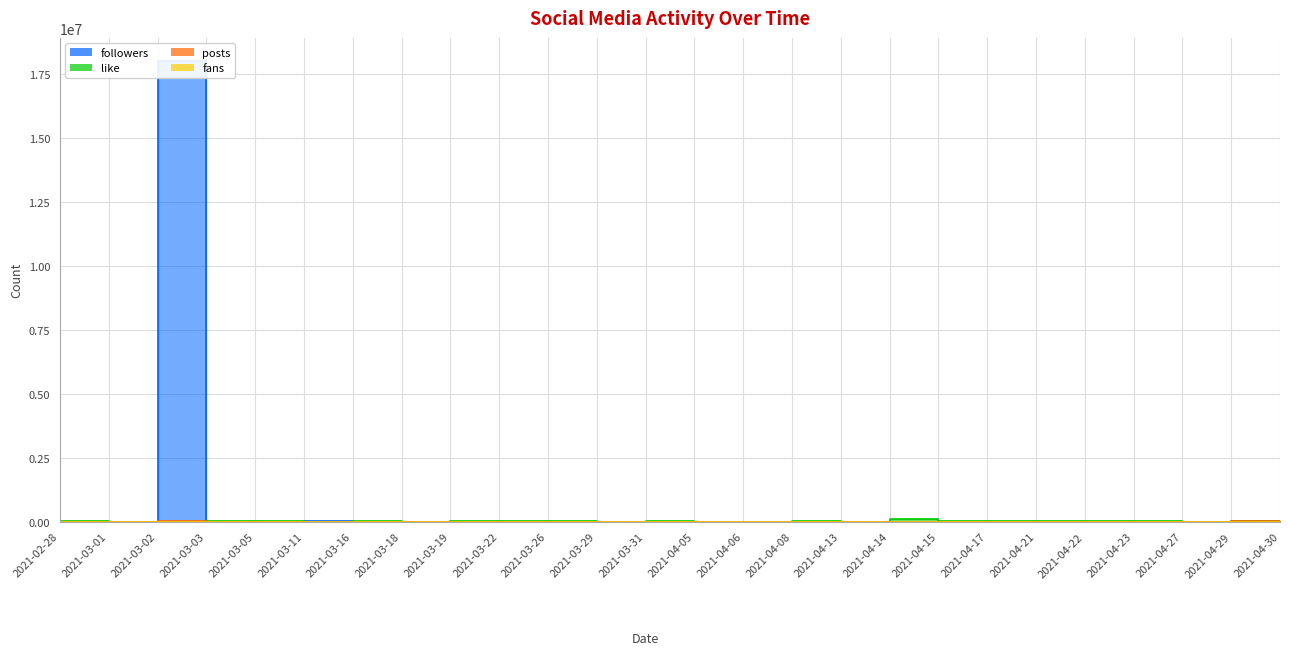

What is the greatest value displayed?

18016726